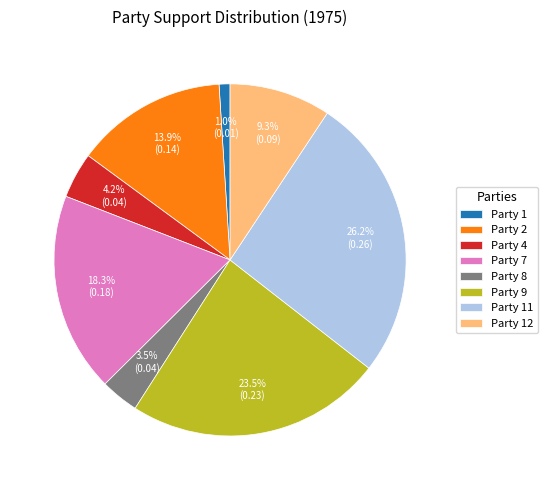

Approximately how many times larger is the value at Party 11 compared to Party 7?

1.4